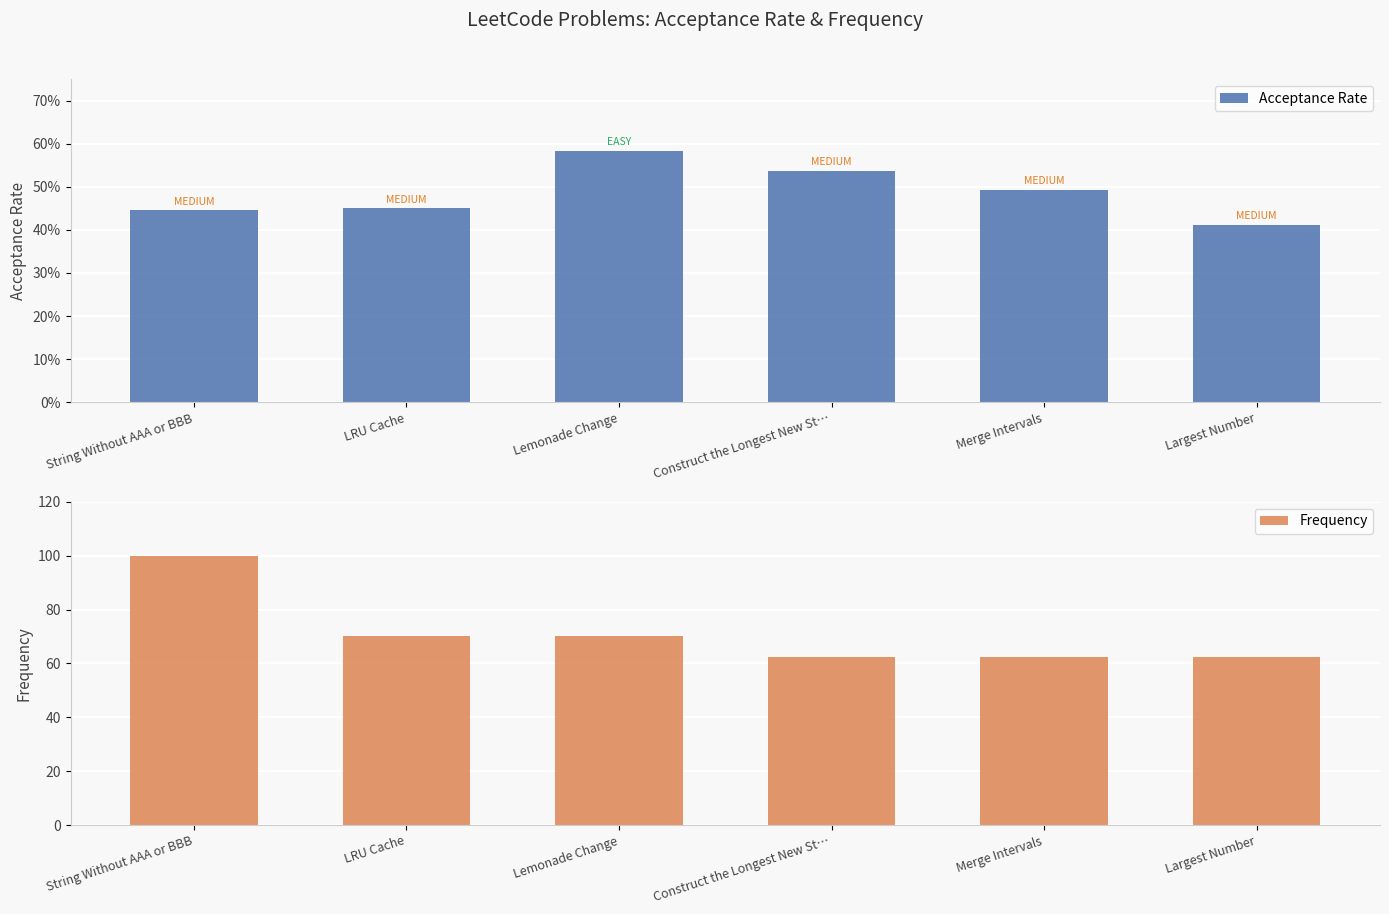

What is the greatest value displayed?

100.0